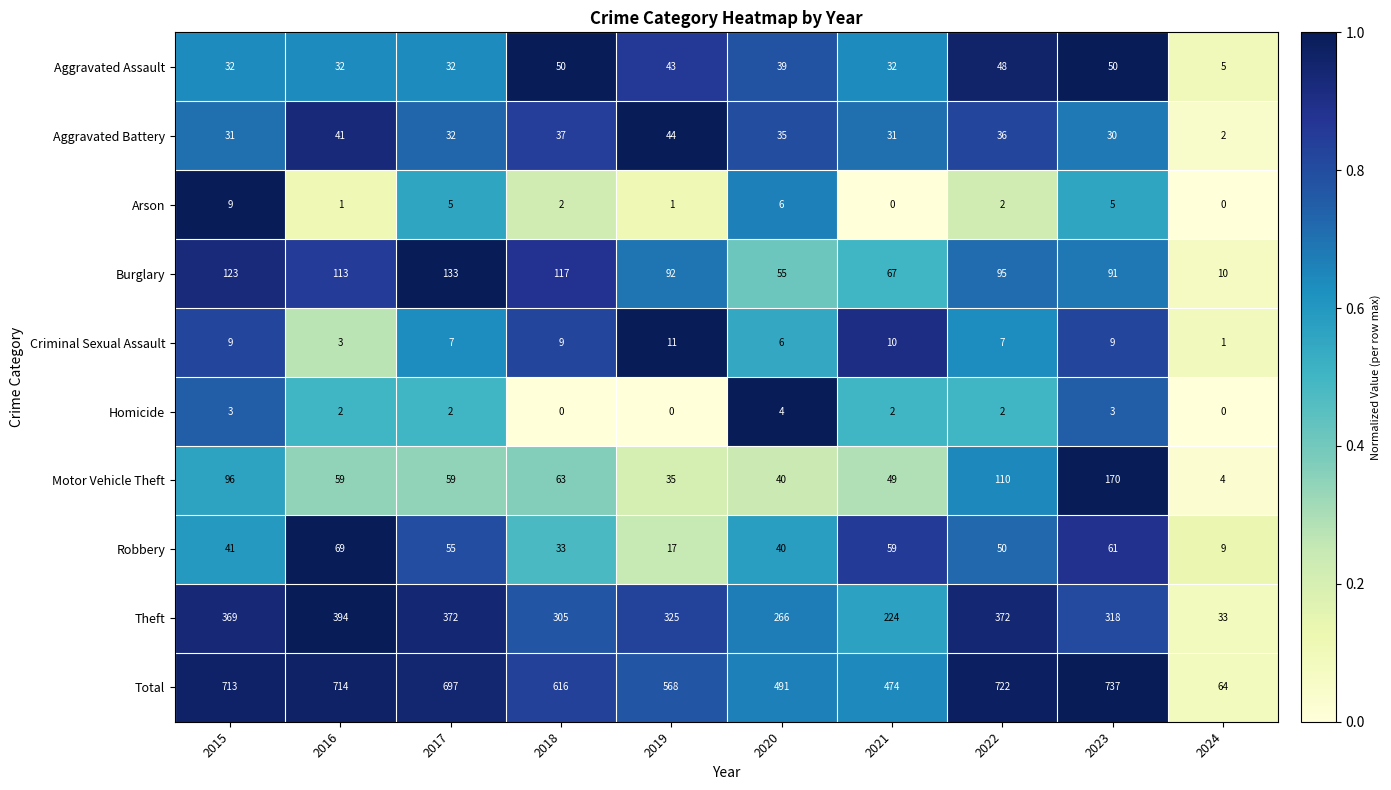

At how many categories does at least one series exceed 0?

10